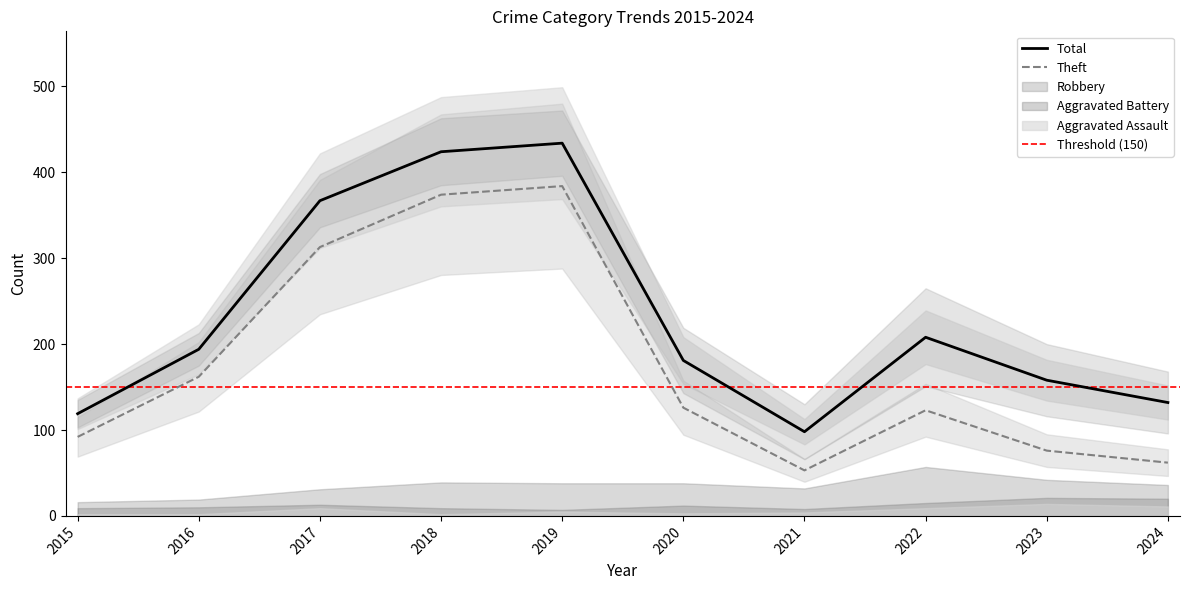

Where is Total nearest to the value 266?

2022